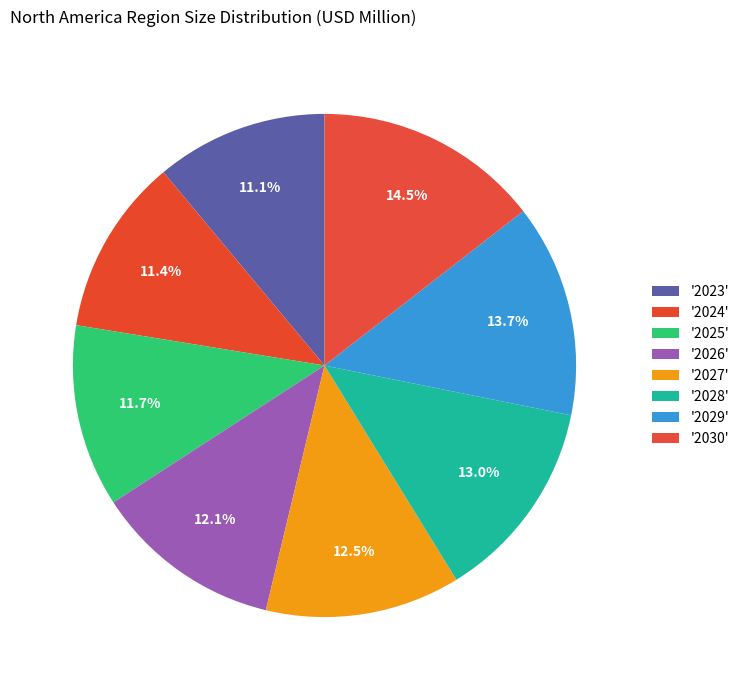

Which slice is the largest?

2030